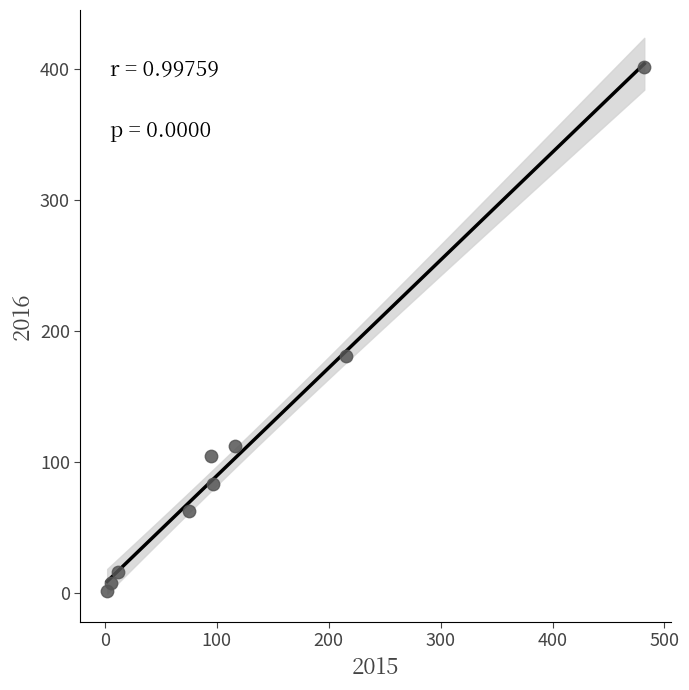

What is the average Y value?

107